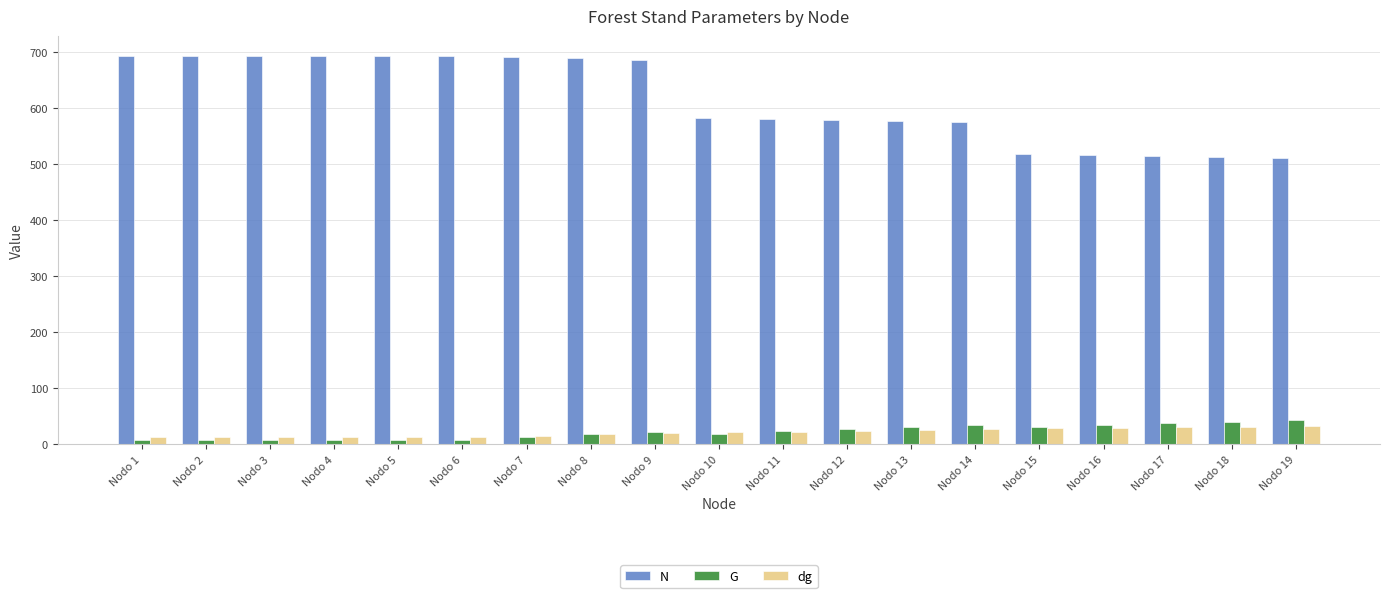

Where does the N series first go above 583?

Nodo 1